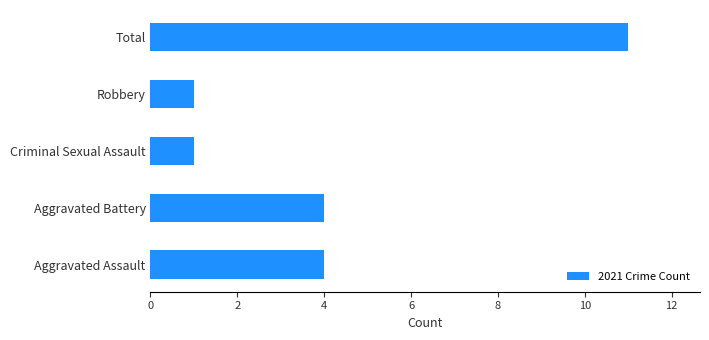

What is the approximate value at Aggravated Battery?

4